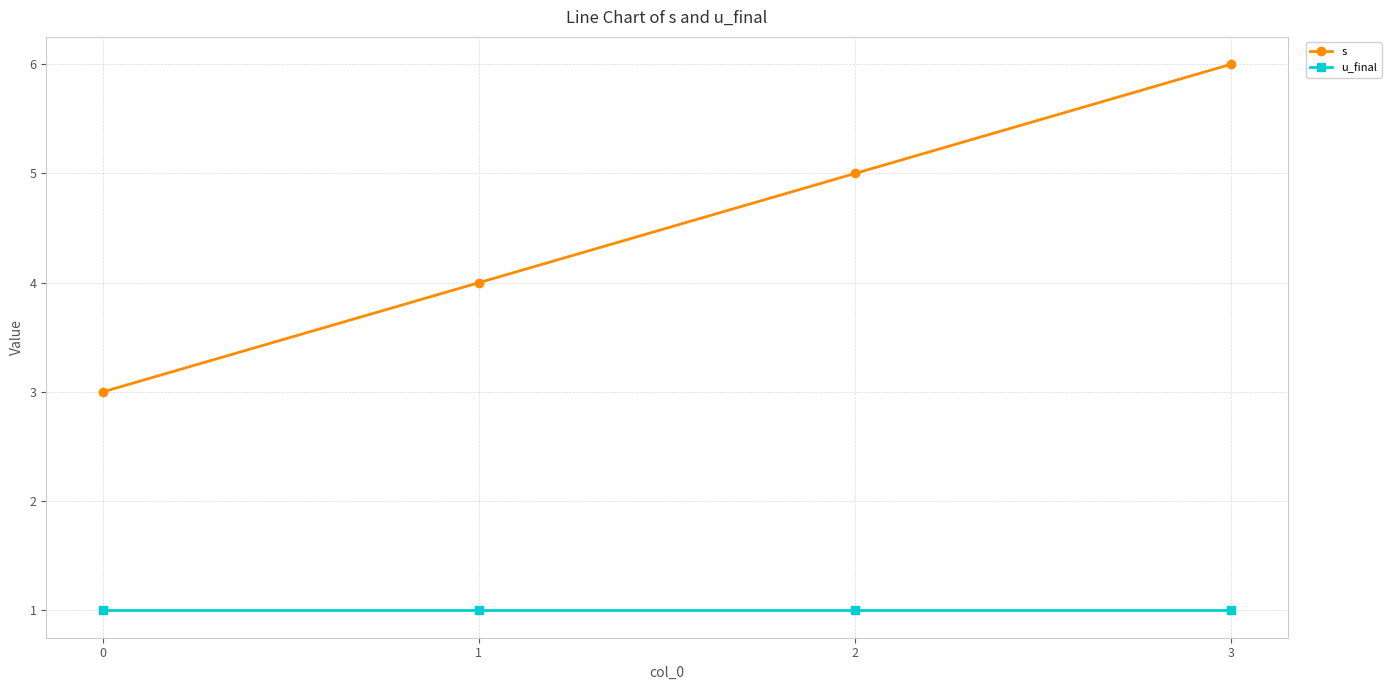

True or false: u_final and s intersect in this chart.

False